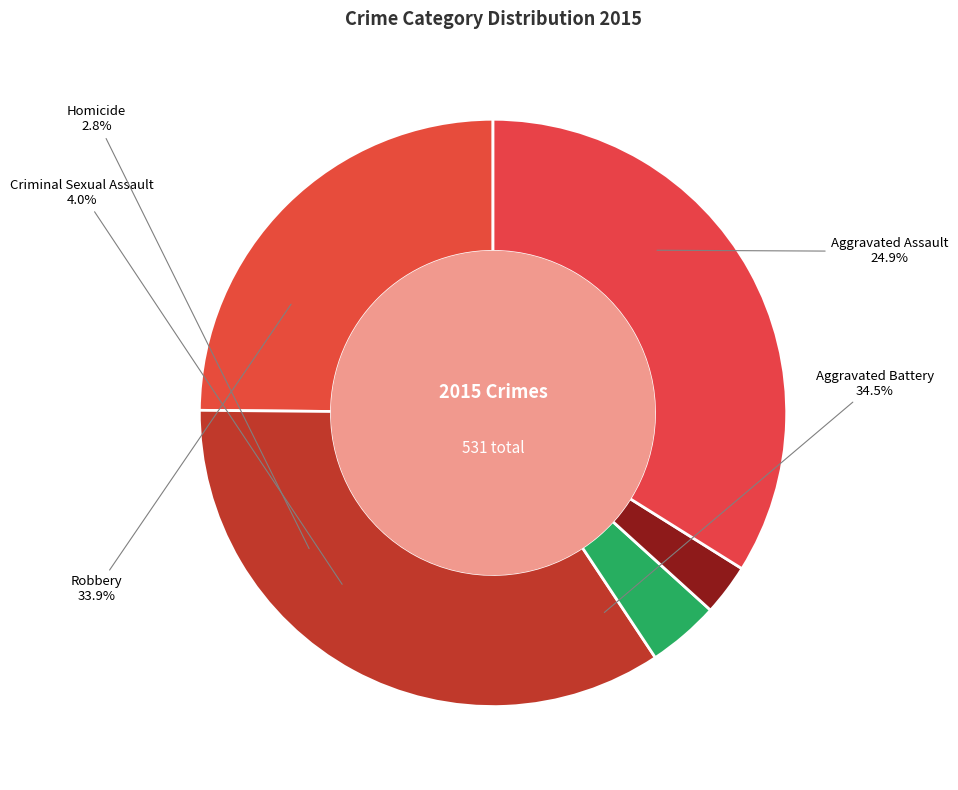

What portion of the pie excludes Aggravated Assault?

75.1%